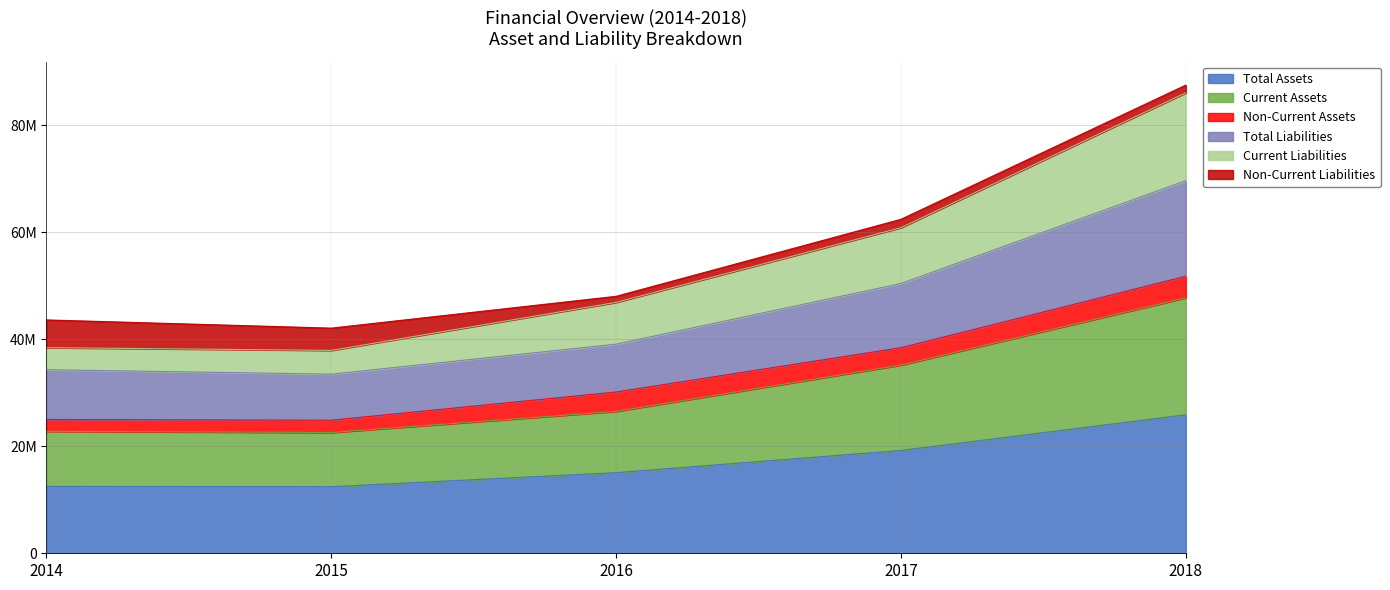

Does the chart display data point markers on the line(s)?

No